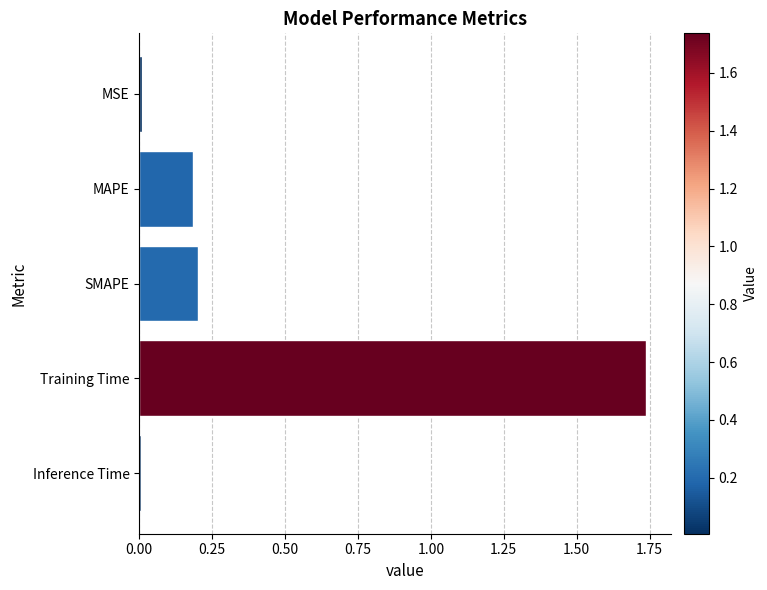

Which label corresponds to the largest value in the chart?

Training Time